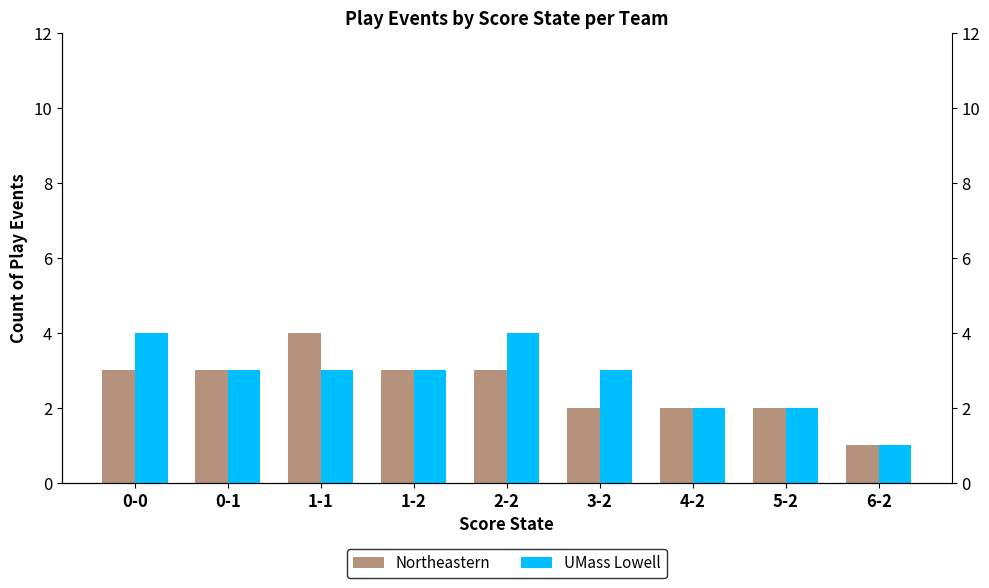

Is it true that UMass Lowell equals 3 at 1-1?

True